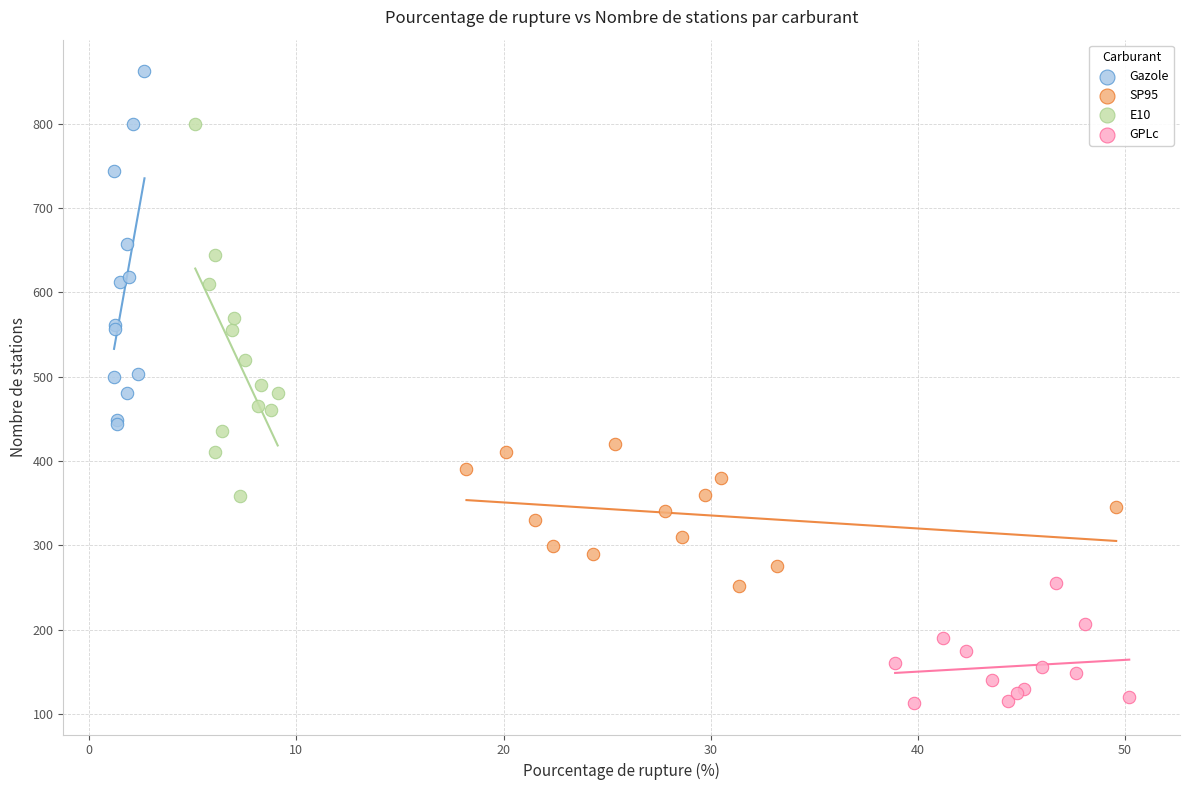

Which series reaches the maximum Y coordinate?

Gazole